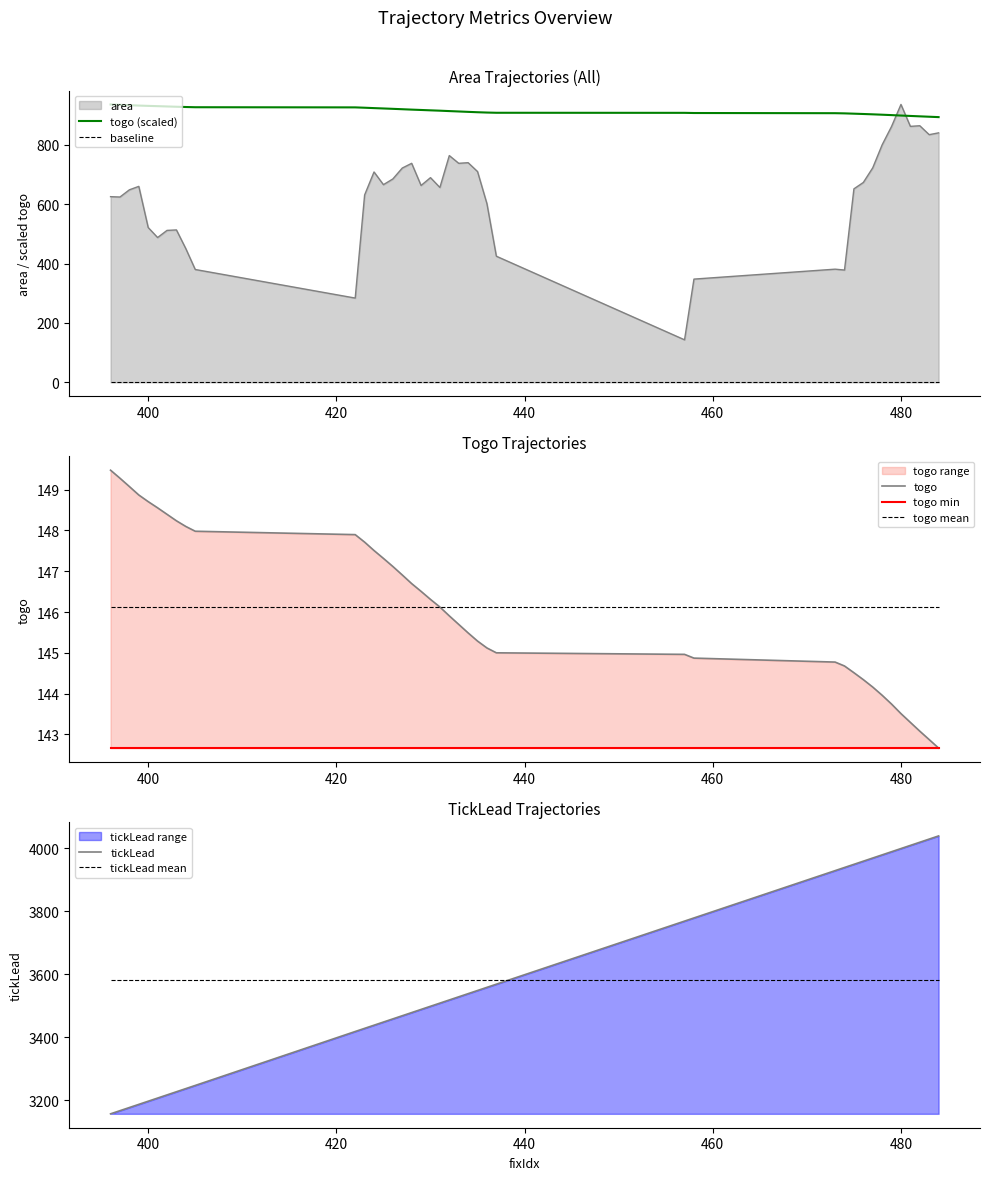

What is the maximum value for togo (scaled)?

935.7